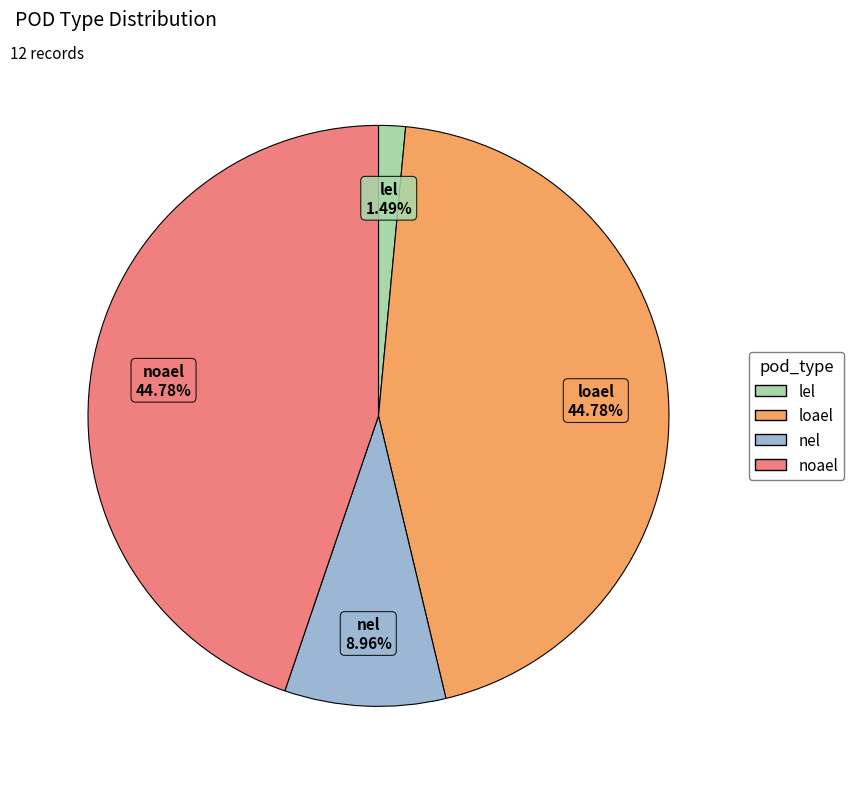

How many slices are in this pie chart?

4